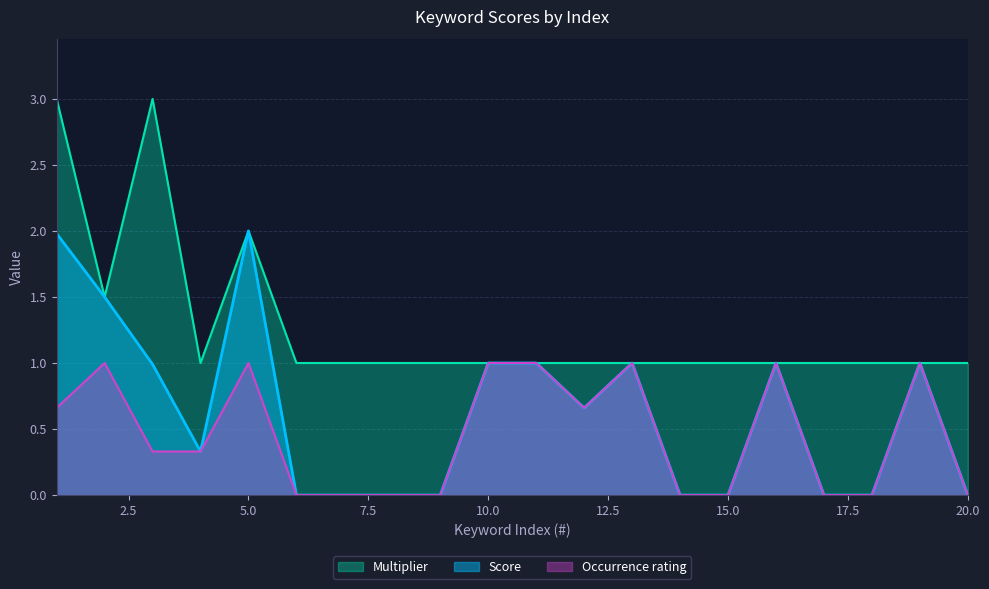

Which series has the largest total across all categories?

Multiplier